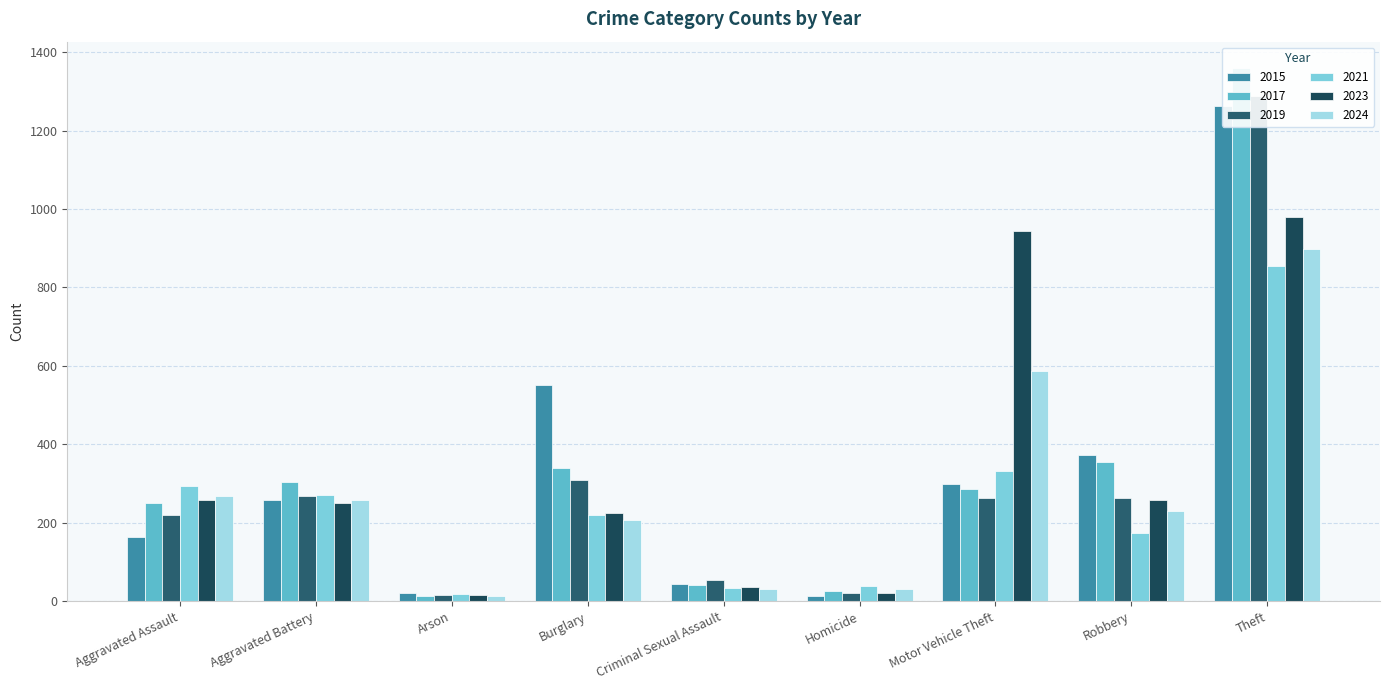

What are all the series names shown in the legend?

2015, 2017, 2019, 2021, 2023, 2024